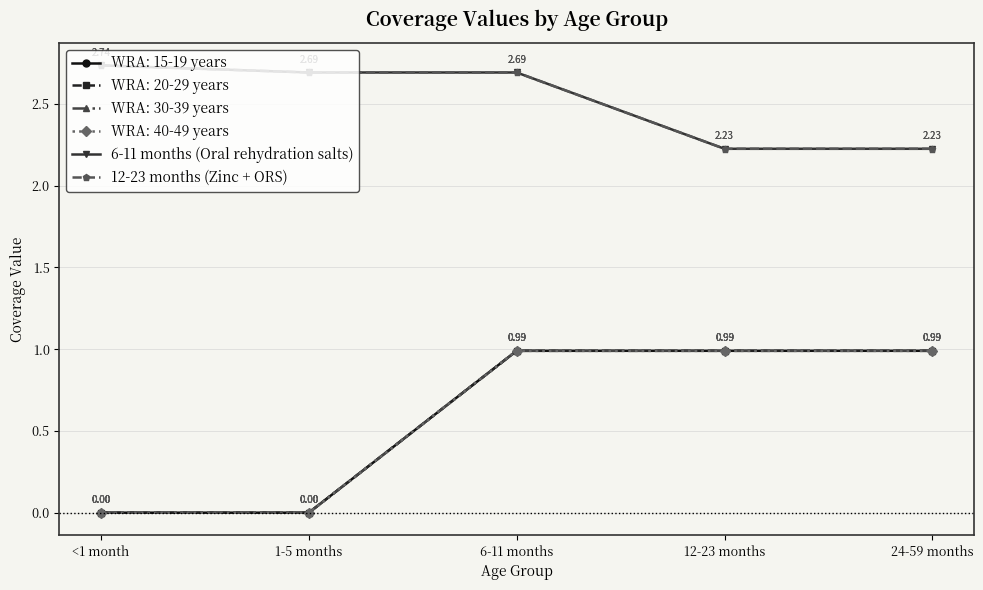

What is the sum of all 6-11 months (Oral rehydration salts) values?

12.6